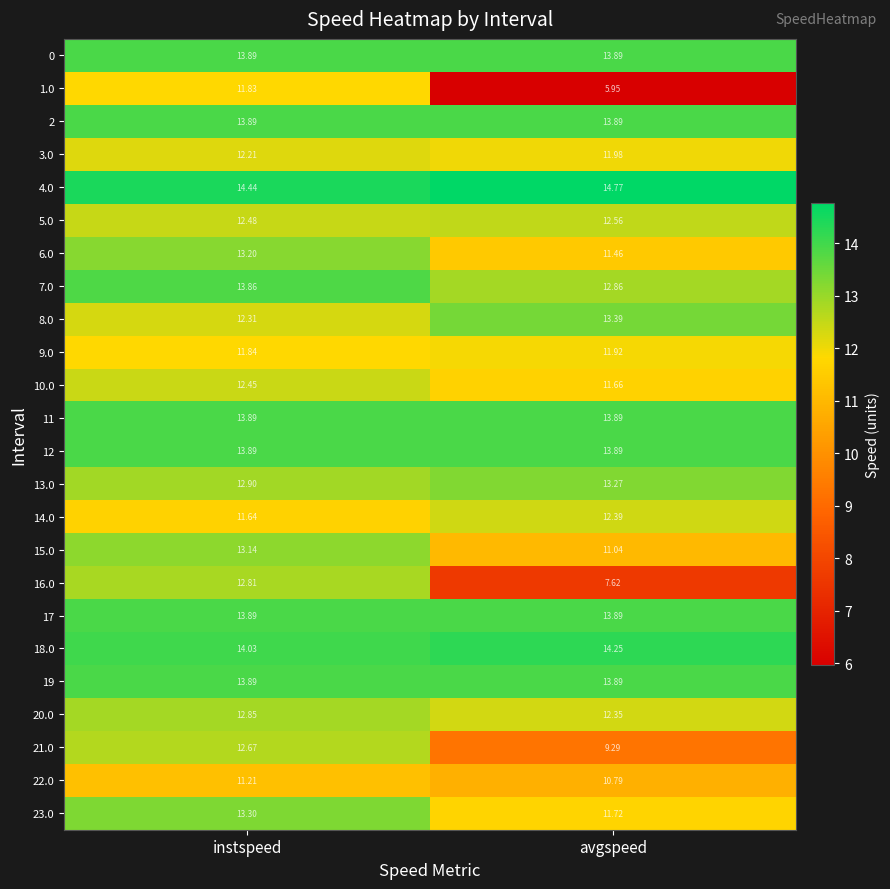

What is the difference between the highest and lowest values at instspeed?

3.2